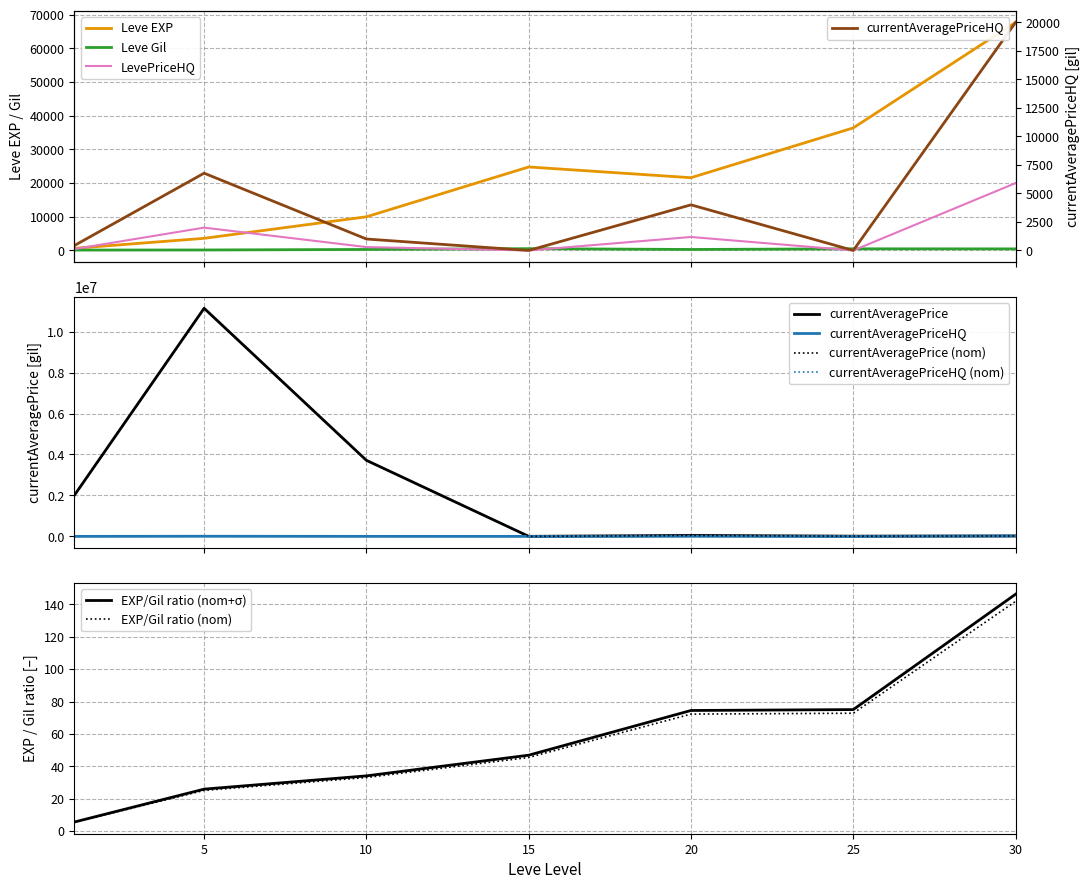

At which category does the chart reach its peak across all series?

5